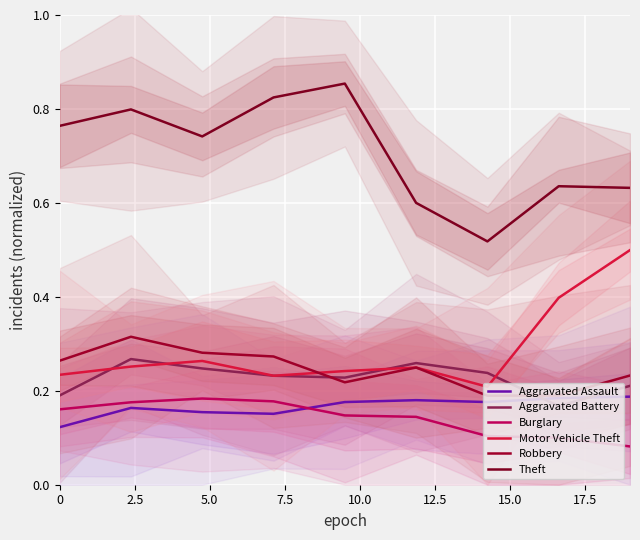

Is the value of Robbery at 7.5 greater than the value of Aggravated Battery at 10.0?

Yes